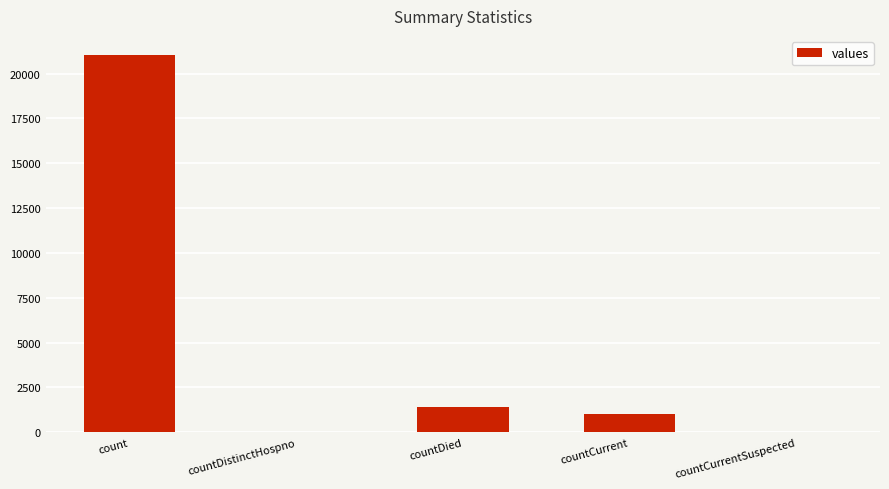

Which category has the highest value across all series?

count